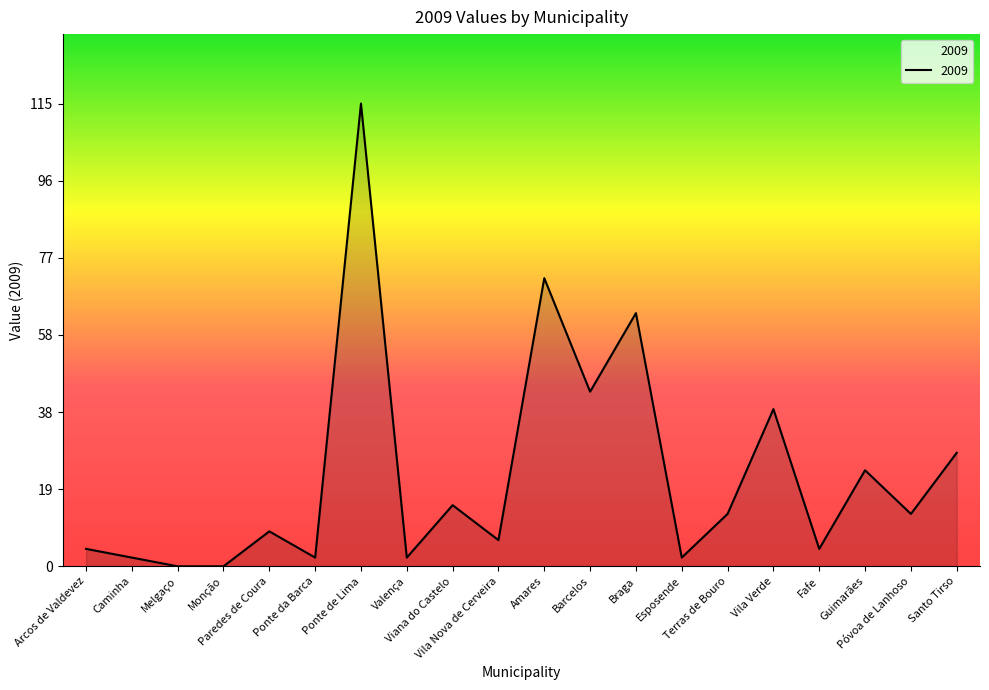

What is the maximum value shown in the chart?

115.1